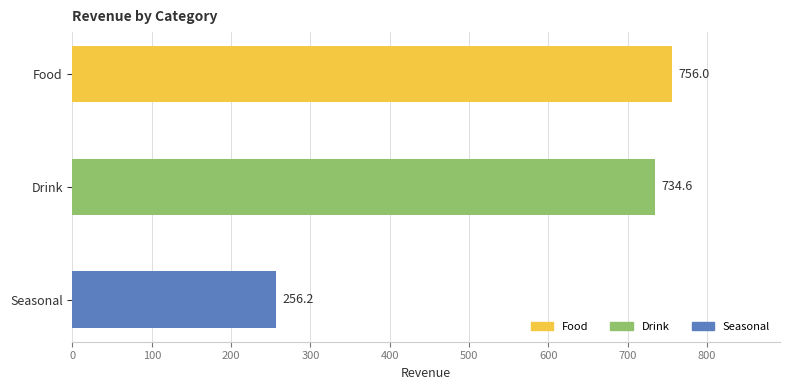

How many categories are shown in the chart?

3